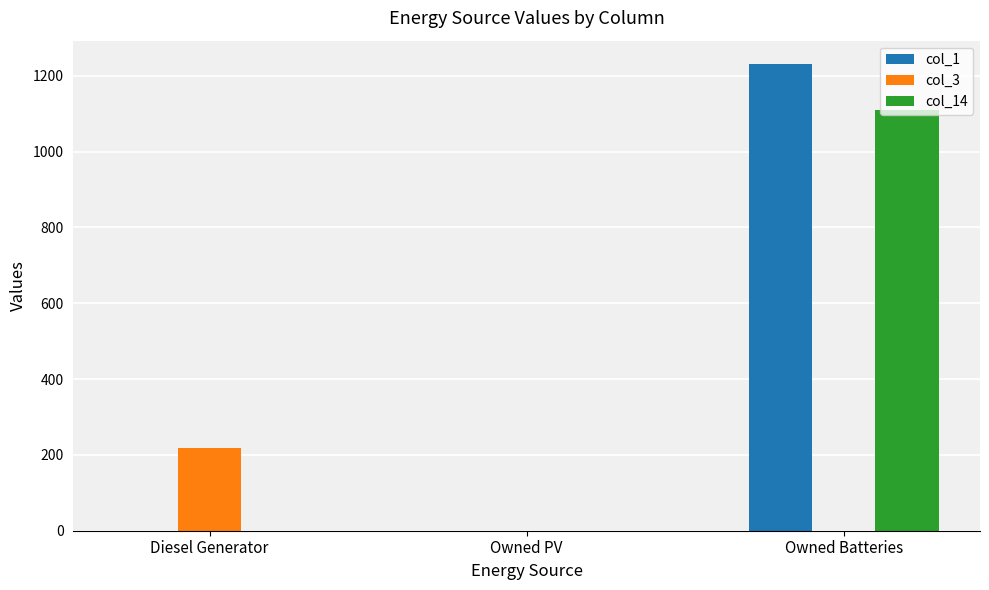

The value of col_1 at Diesel Generator is 0. True or false?

True